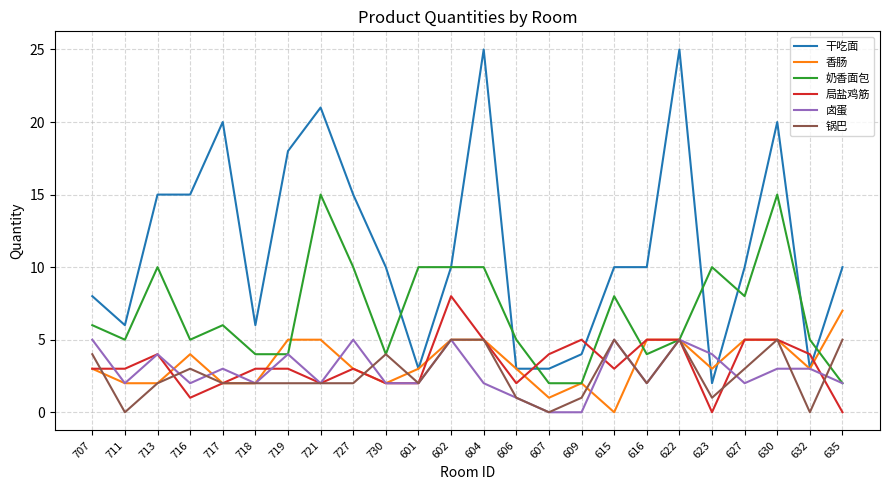

What value does the 香肠 series have at 623?

3